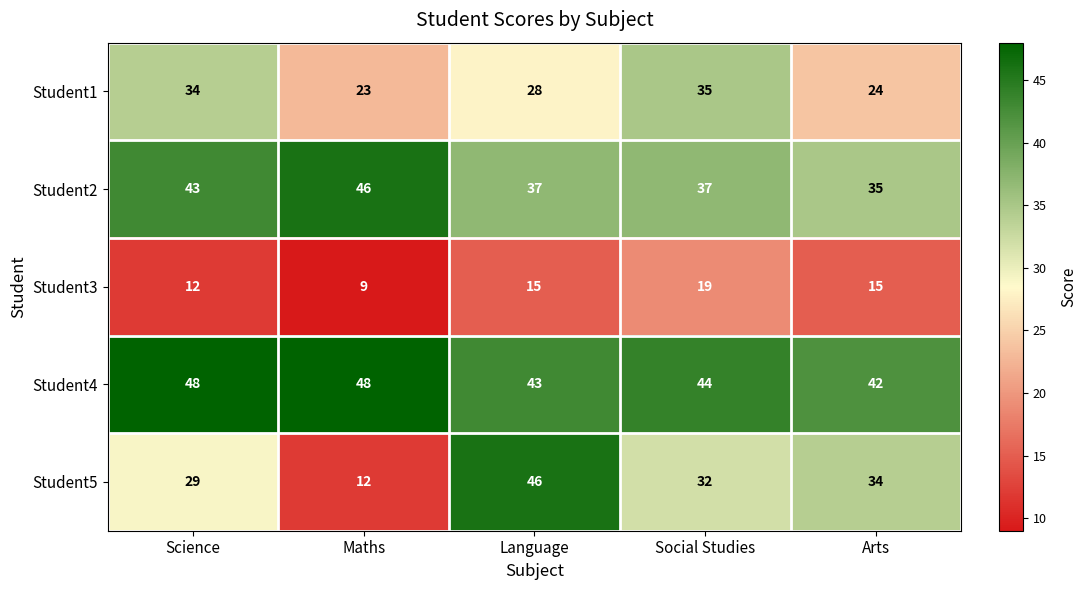

What is the difference between the maximum and minimum values in the Student2 series?

11